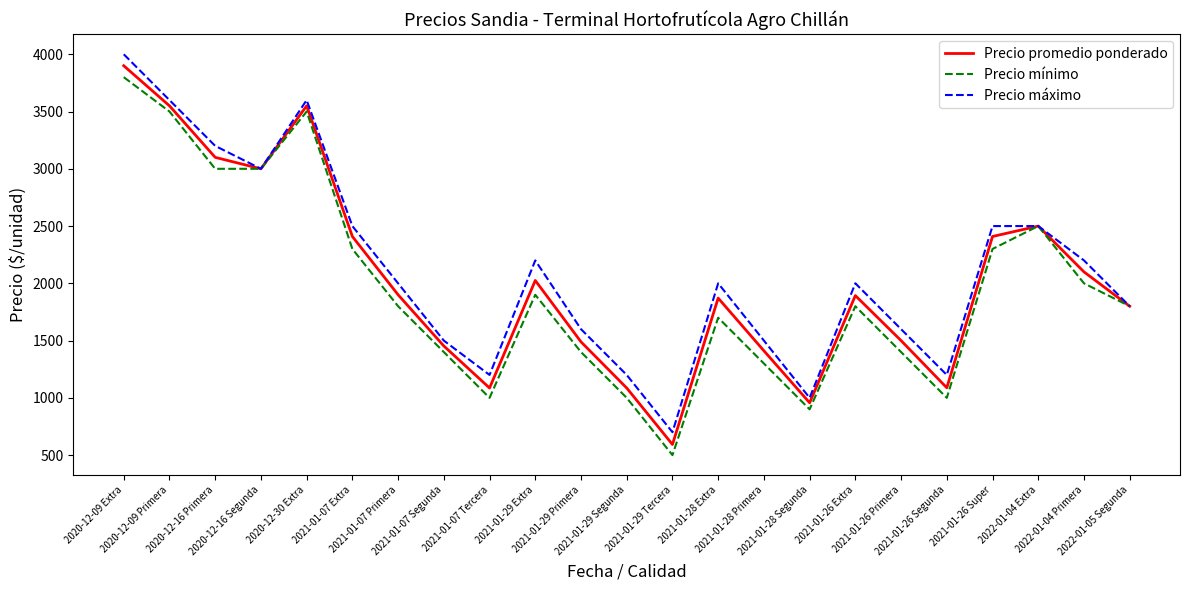

What is the highest value of the Precio mínimo series?

3800